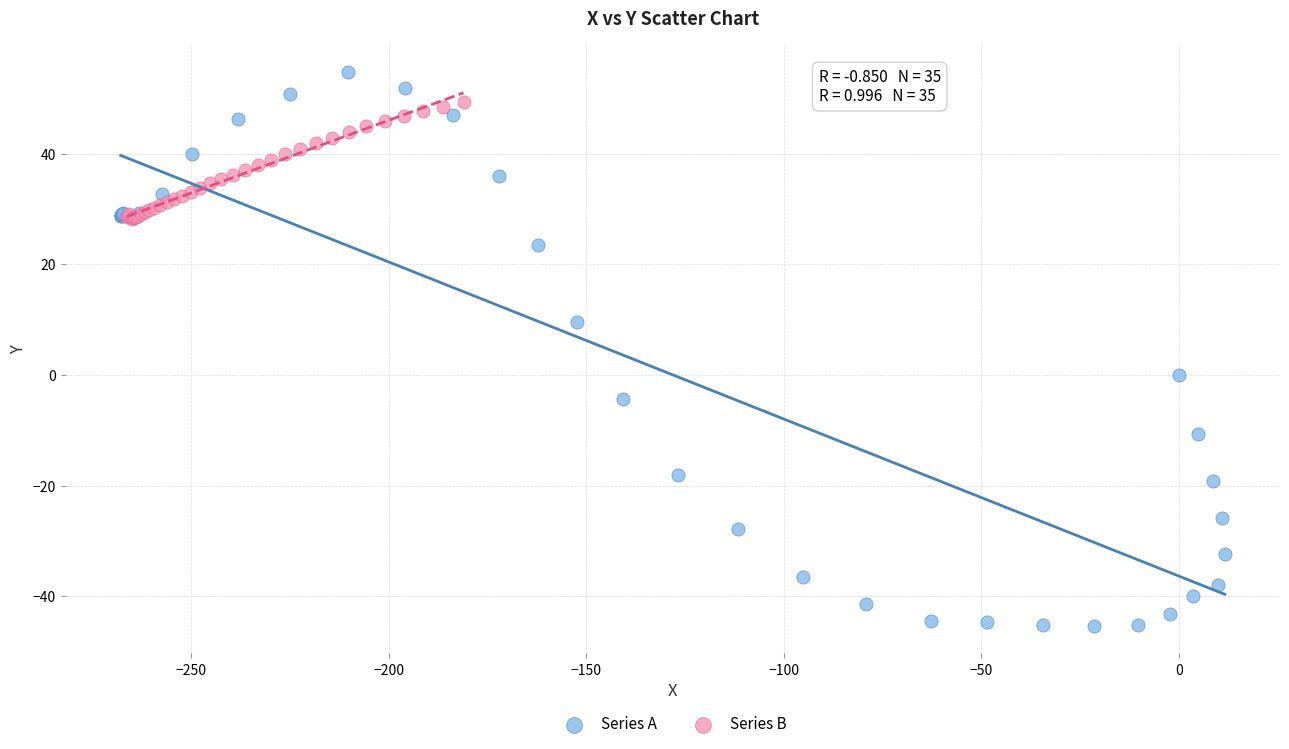

Which series has the largest Y range (max minus min)?

Series A